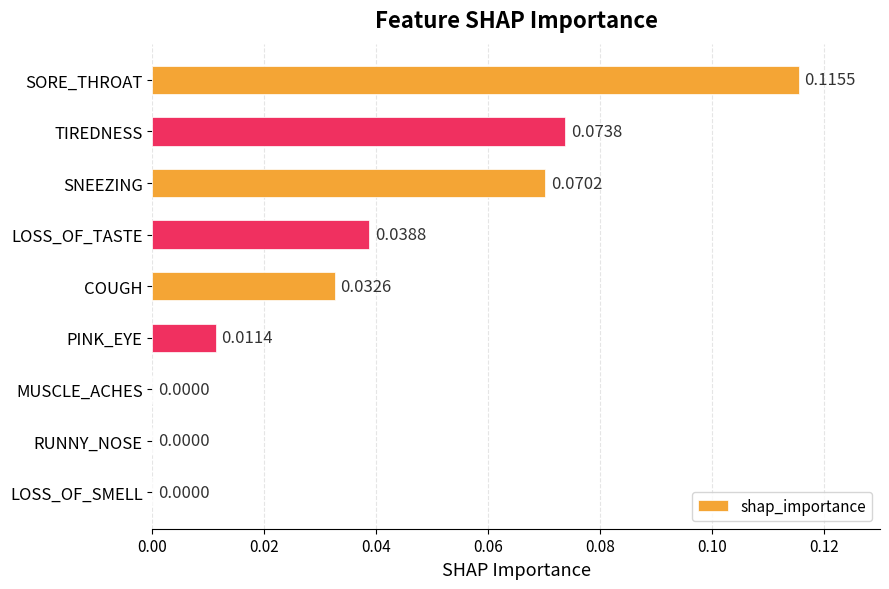

At which category does the chart reach its peak across all series?

SORE_THROAT